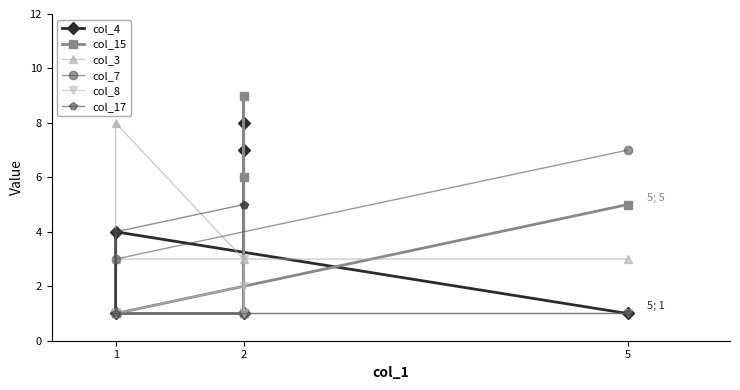

Rank the series by their maximum value, from highest to lowest.

col_15, col_4, col_3, col_7, col_17, col_8